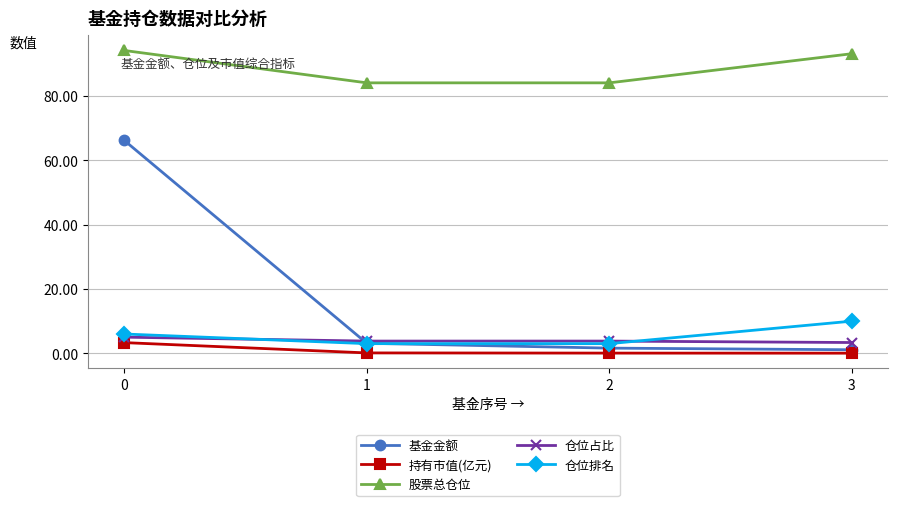

What is the value of the 仓位占比 point at the 4th from the left?

3.4